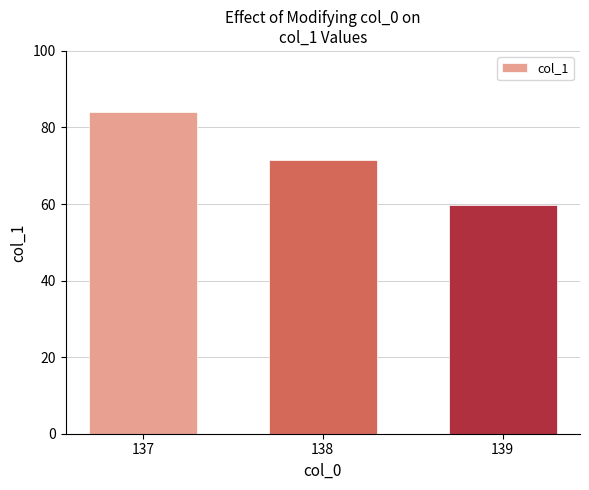

True or false: the data shows 84.2 at 137.

True